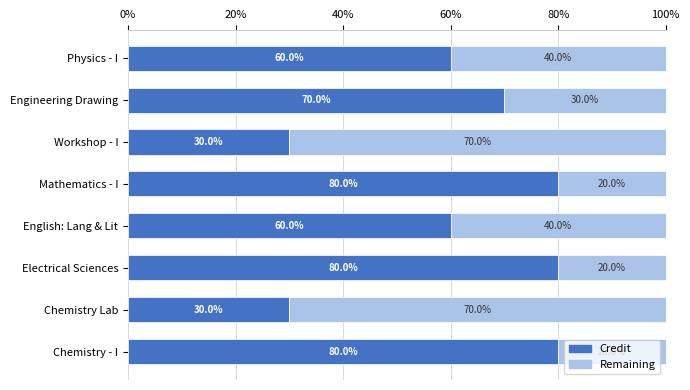

What is the difference between the second highest and minimum values in the Credit series?

50